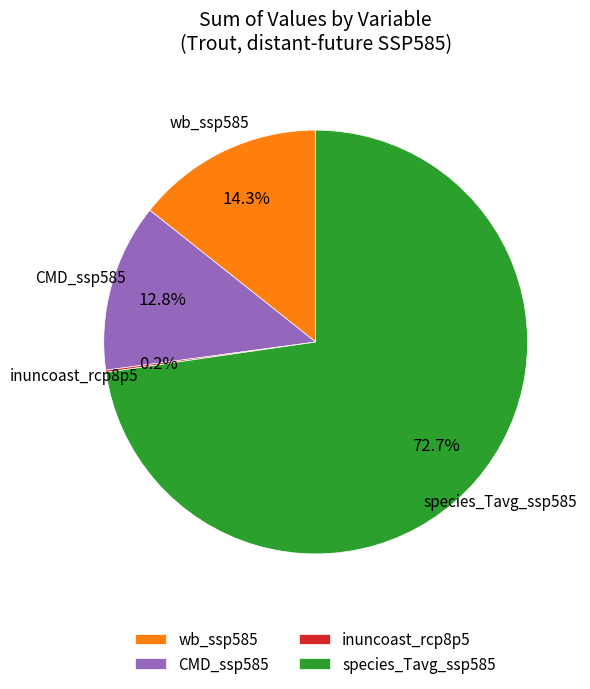

Is there a majority slice in this chart?

Yes